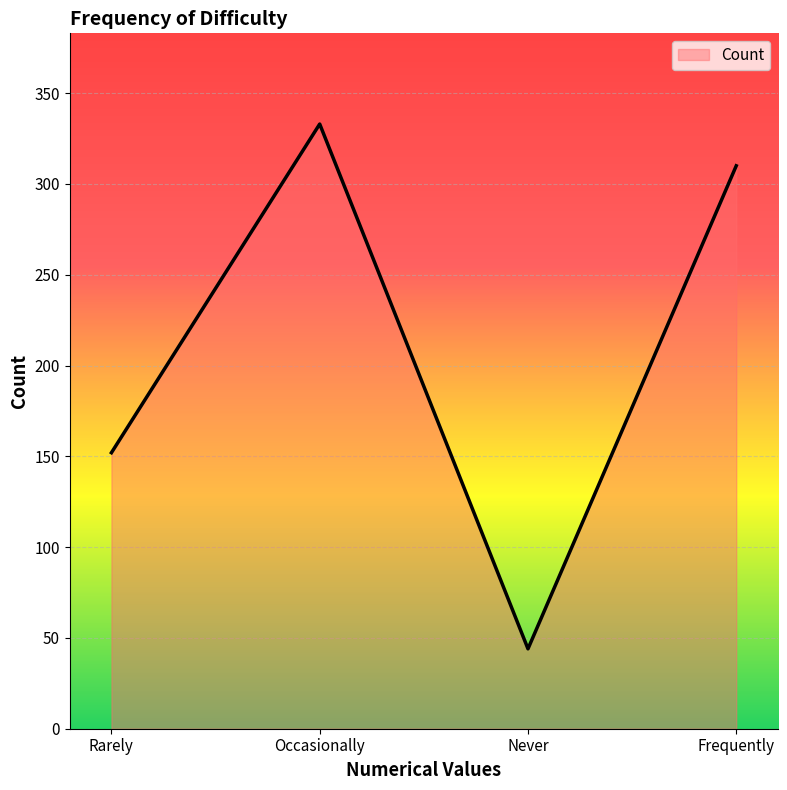

Does the chart have visible grid lines?

Yes